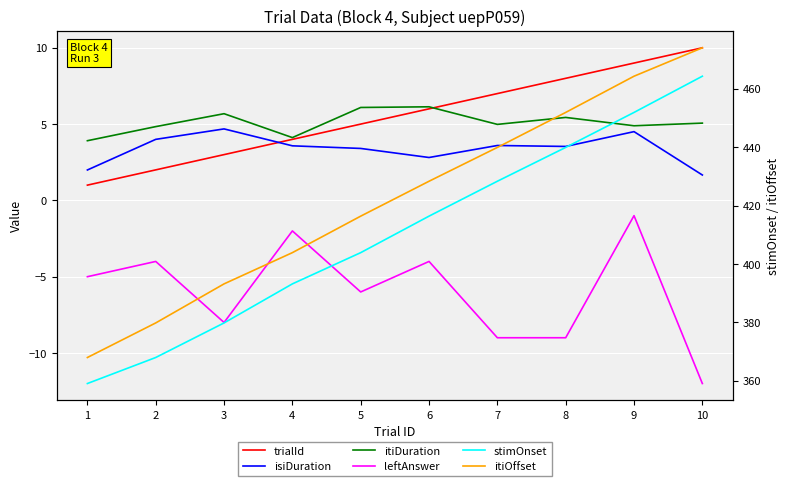

What is the value of the leftAnswer point at the 2nd from the left?

-4.0